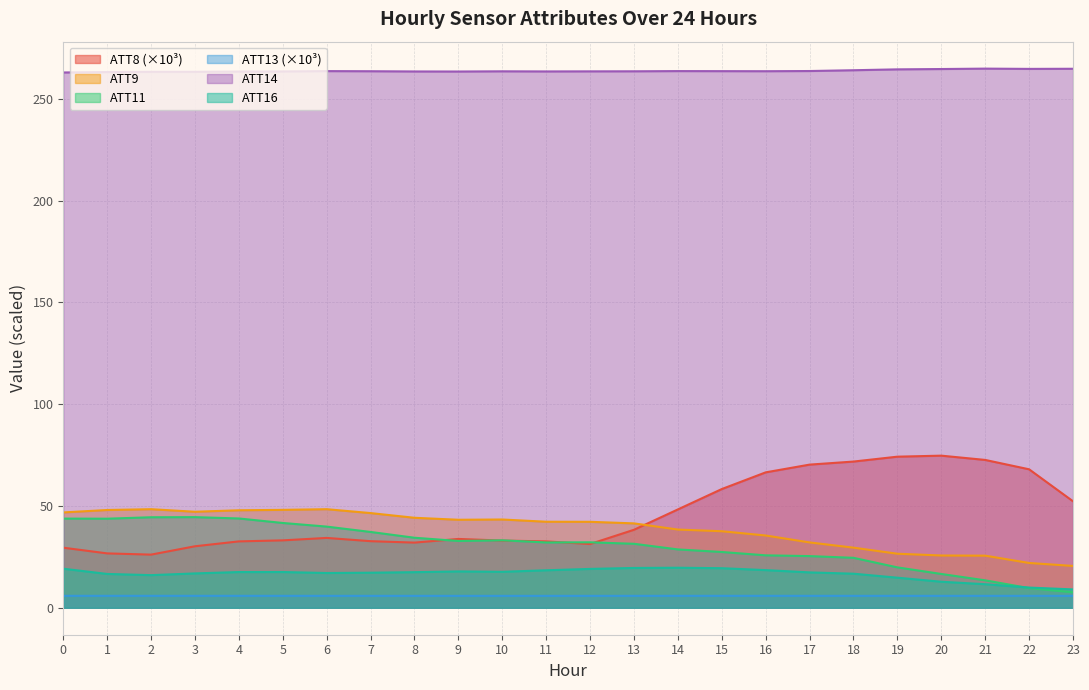

What is the sum of the ATT9 values at 11 and 19?

68.8